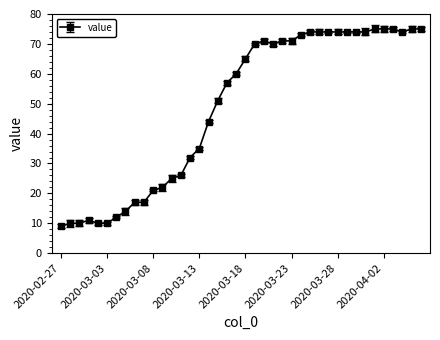

True or false: the data has more than 1 interior local peaks.

True